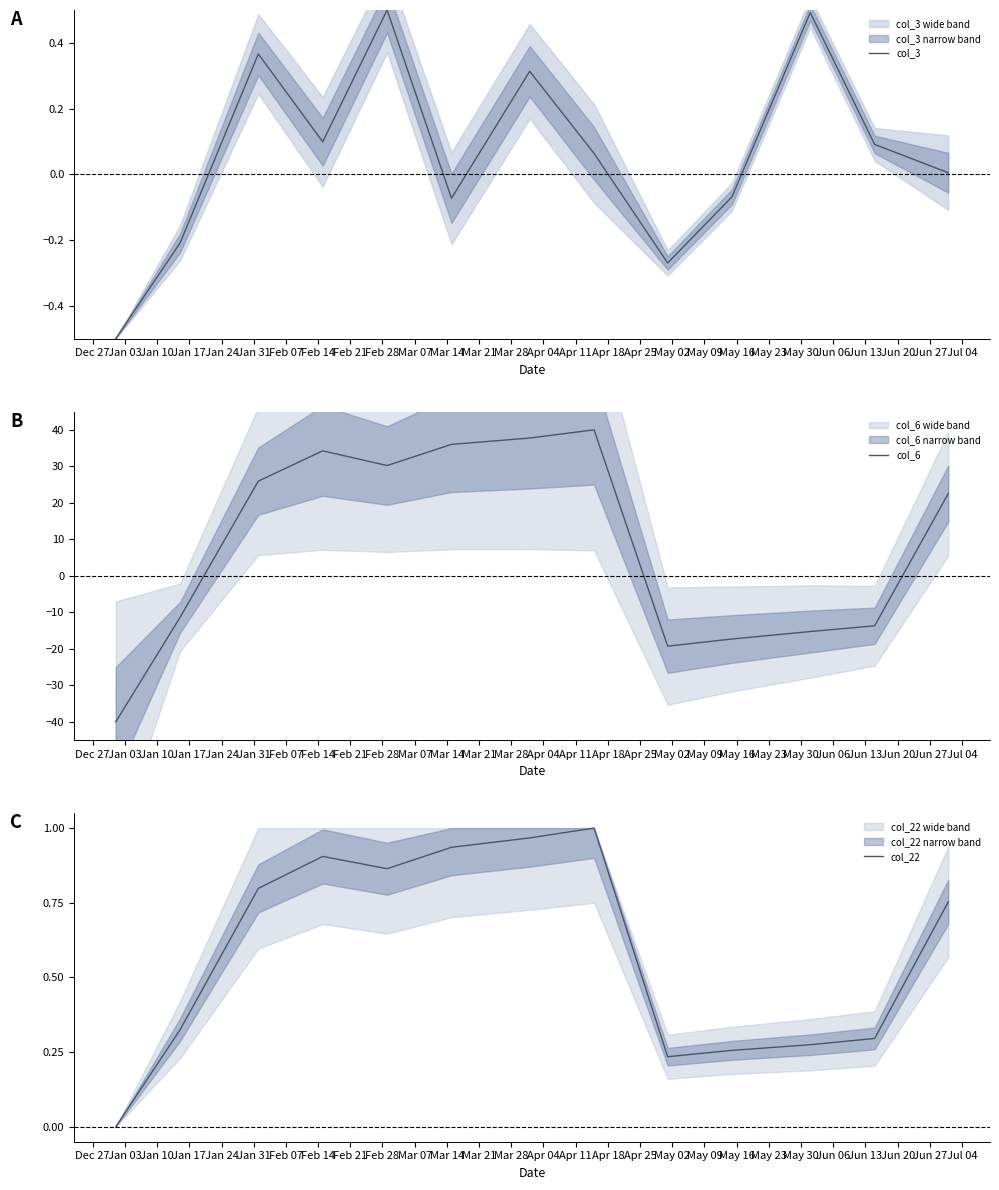

Between Jan 17 and Mar 21, which series saw the biggest shift?

col_6